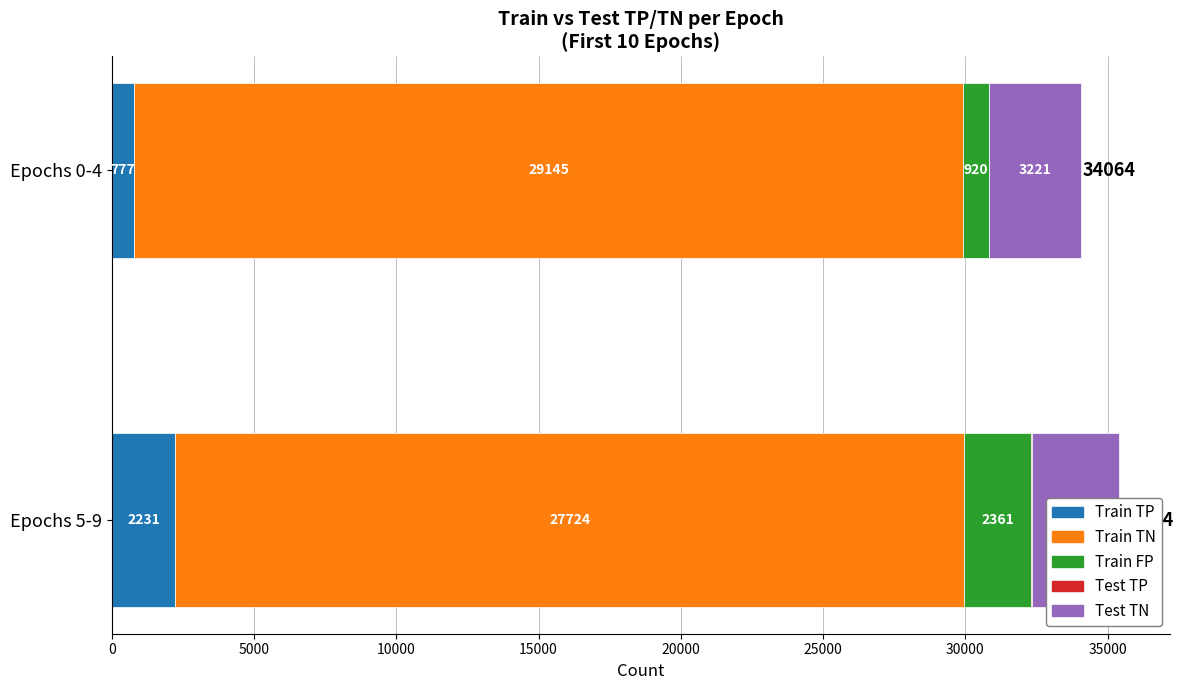

The value of Test TP at Epochs 0-4 is 1. True or false?

True